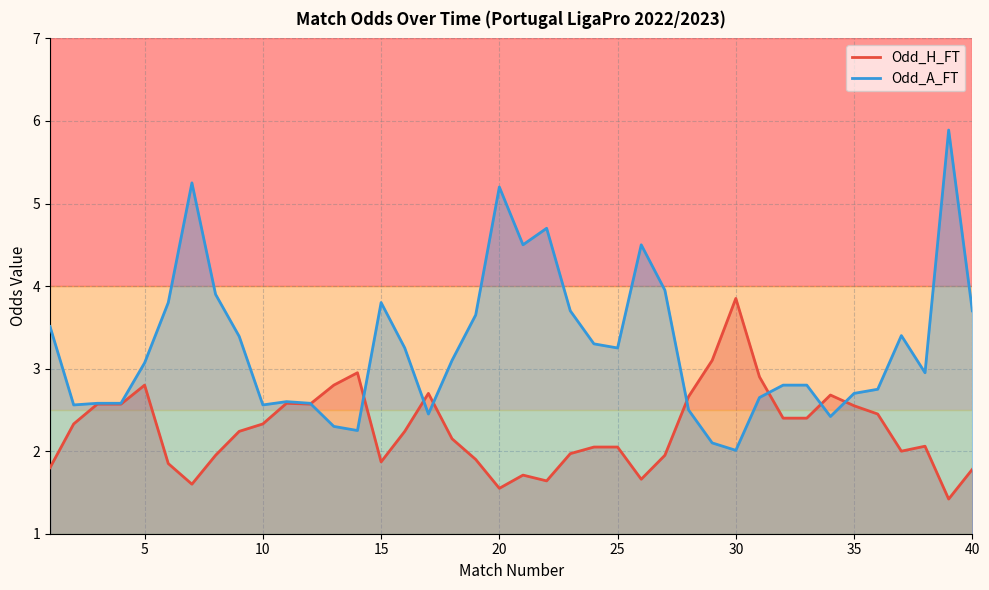

The value of Odd_H_FT at 31 is 0.8. True or false?

False